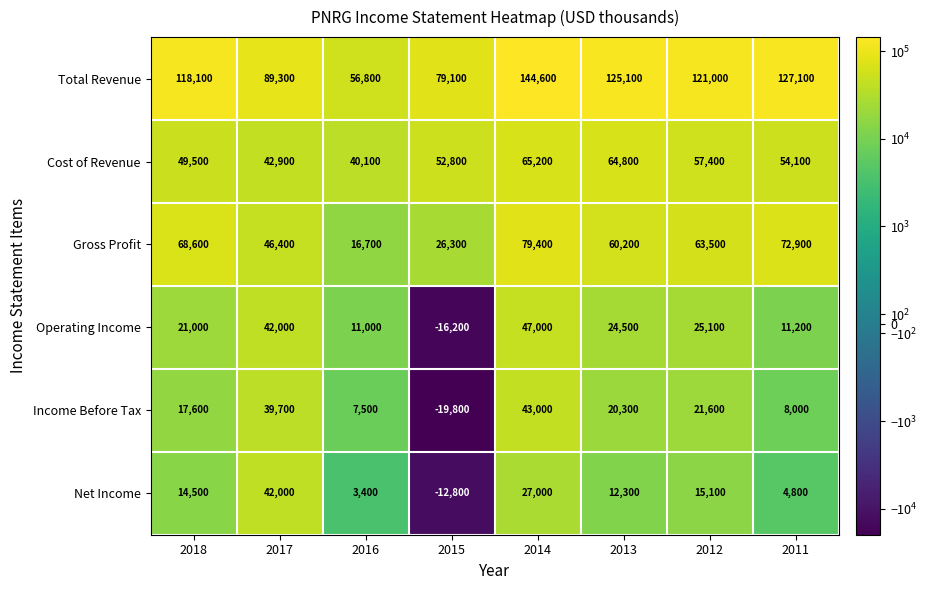

What is the difference between the maximum and minimum values in the Total Revenue series?

87800